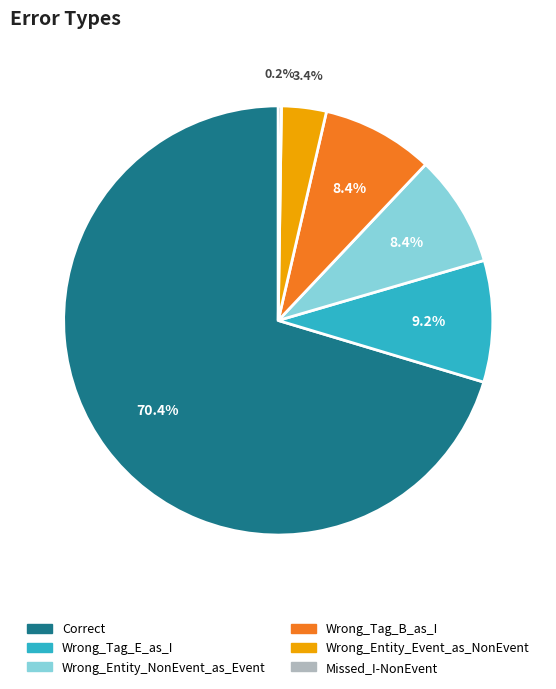

Is it true that Wrong_Tag_E_as_I is 19% of the pie?

False